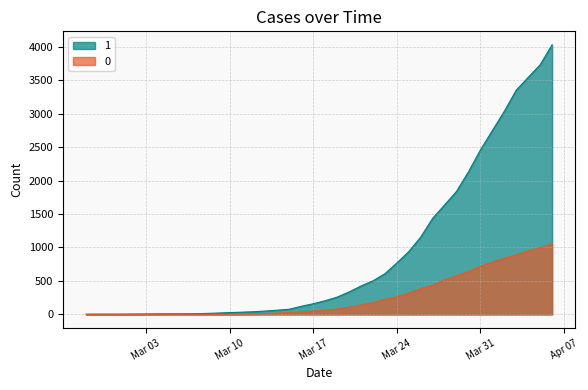

Rank the series by their average value, from lowest to highest.

0, 1